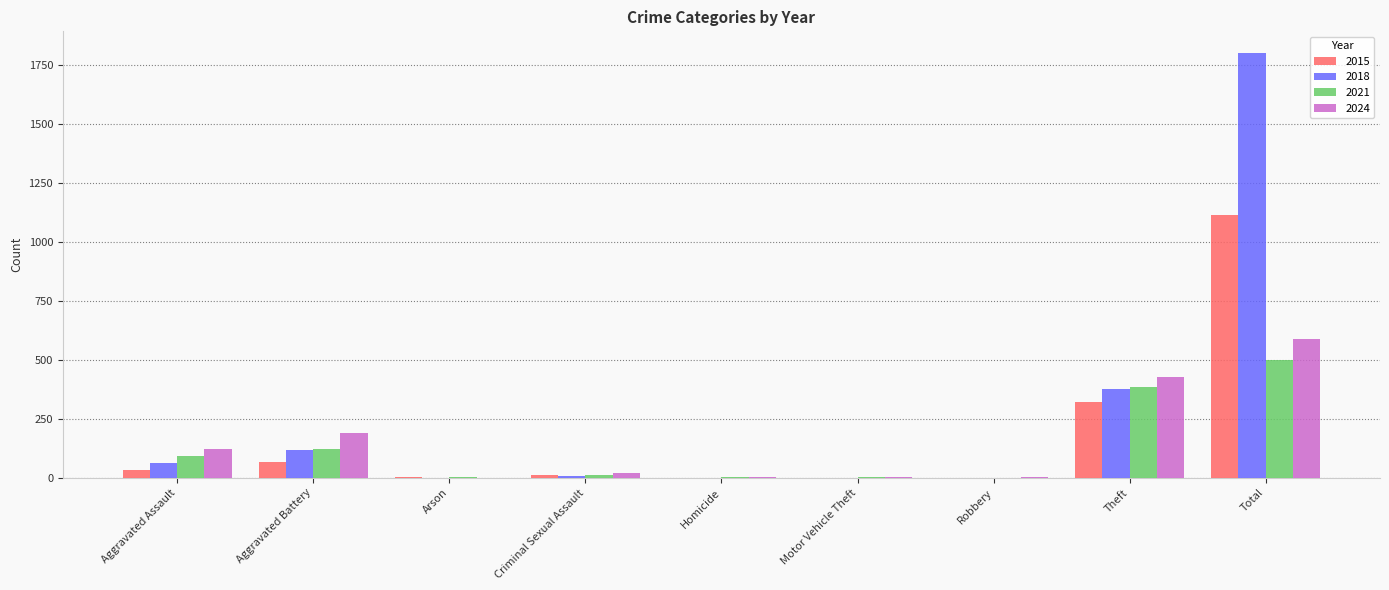

Which category has the highest value in the 2015 series?

Total